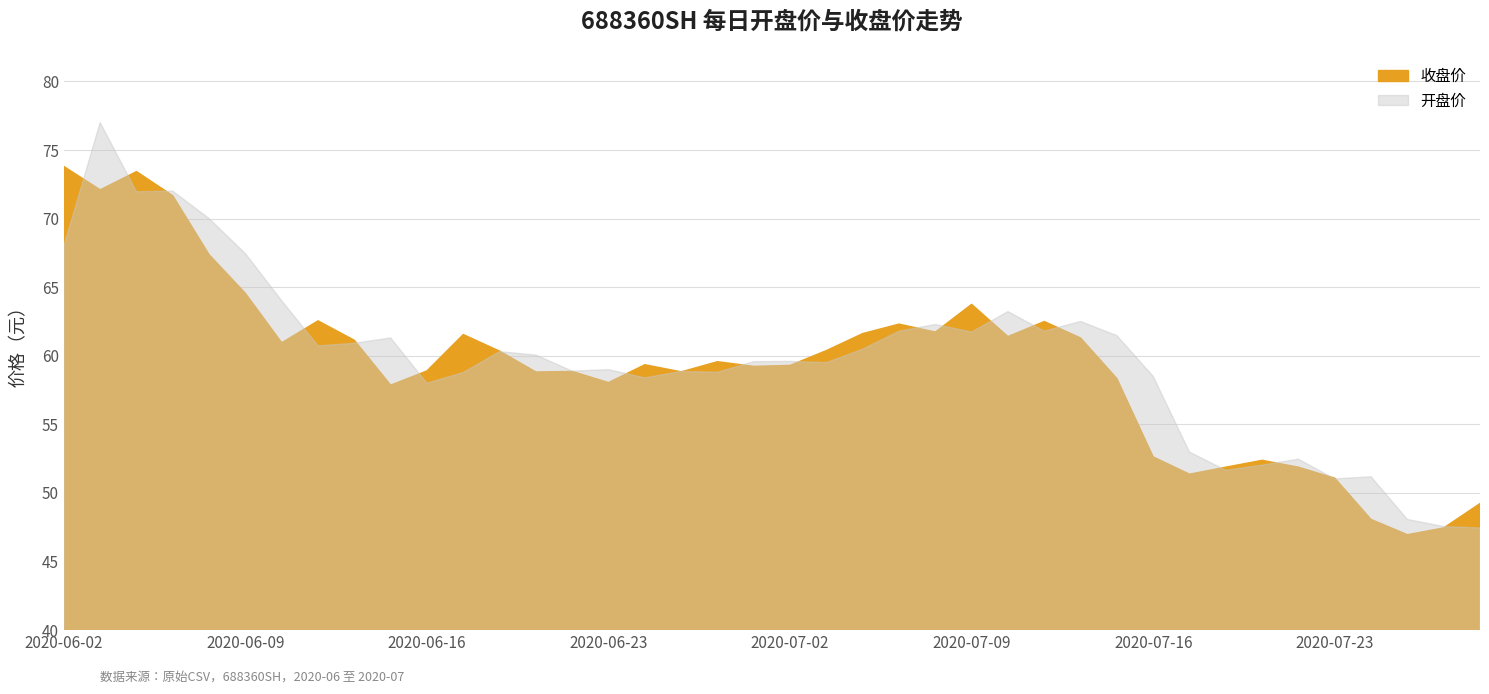

Which series ends up on top after the final intersection of 收盘价 and 开盘价?

收盘价